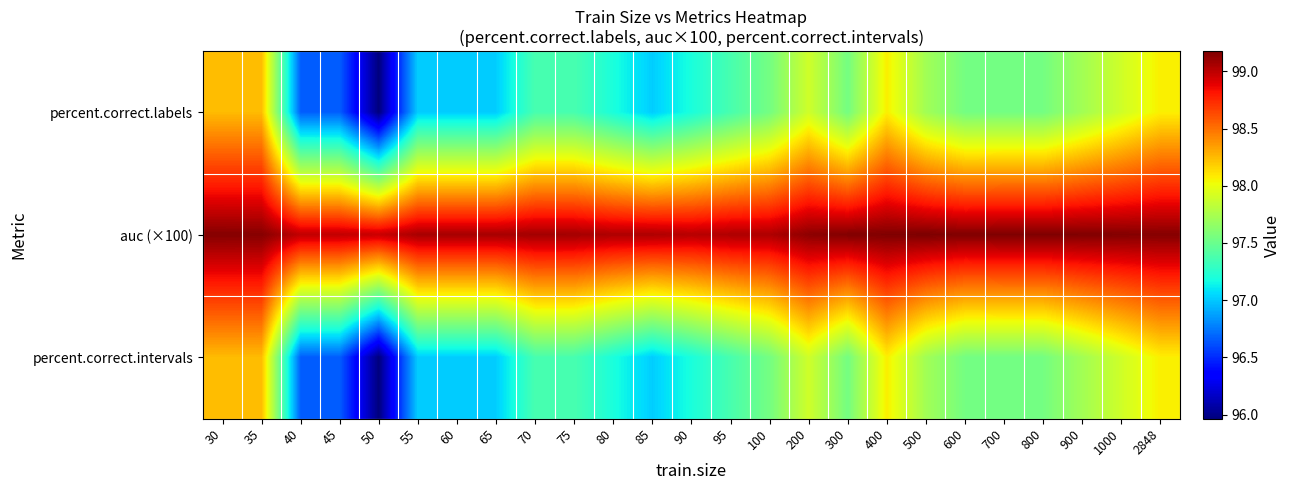

List the series in order of their peak value, highest first.

auc (×100), percent.correct.labels, percent.correct.intervals